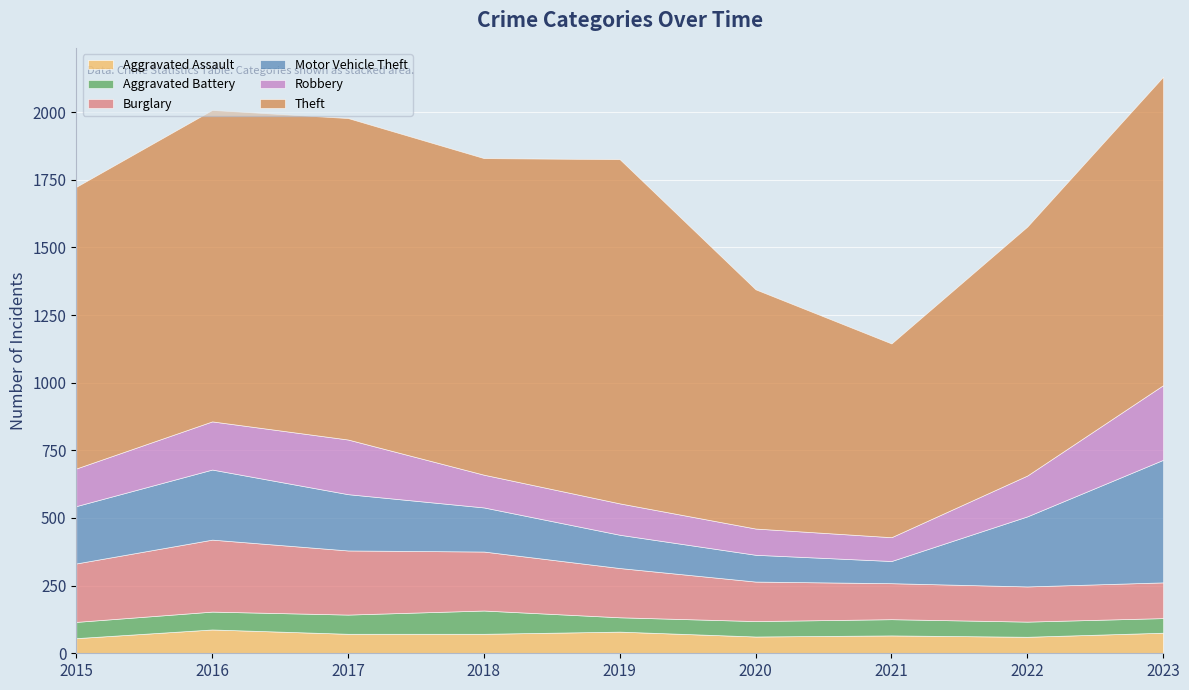

Where does the Robbery series first go above 139?

2016